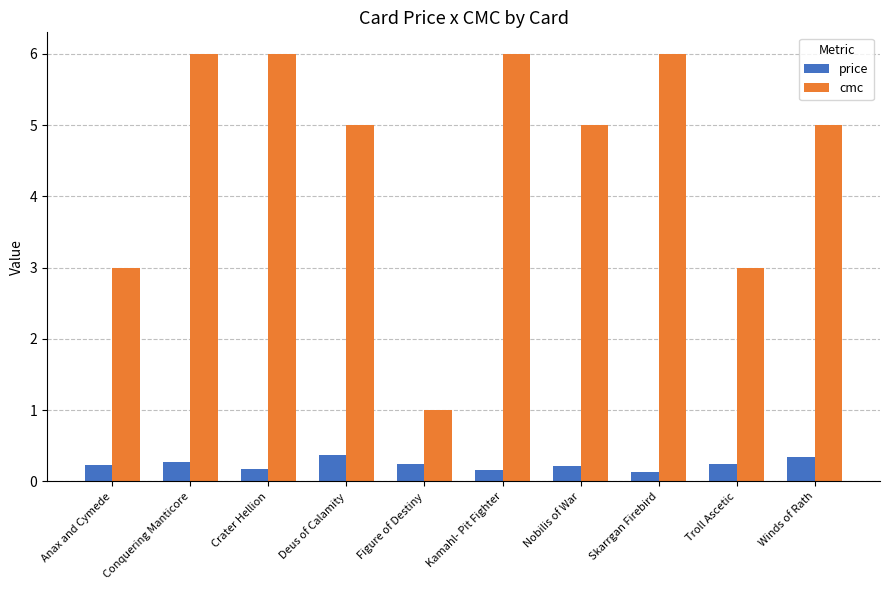

What is the approximate value of cmc at Figure of Destiny?

1.0